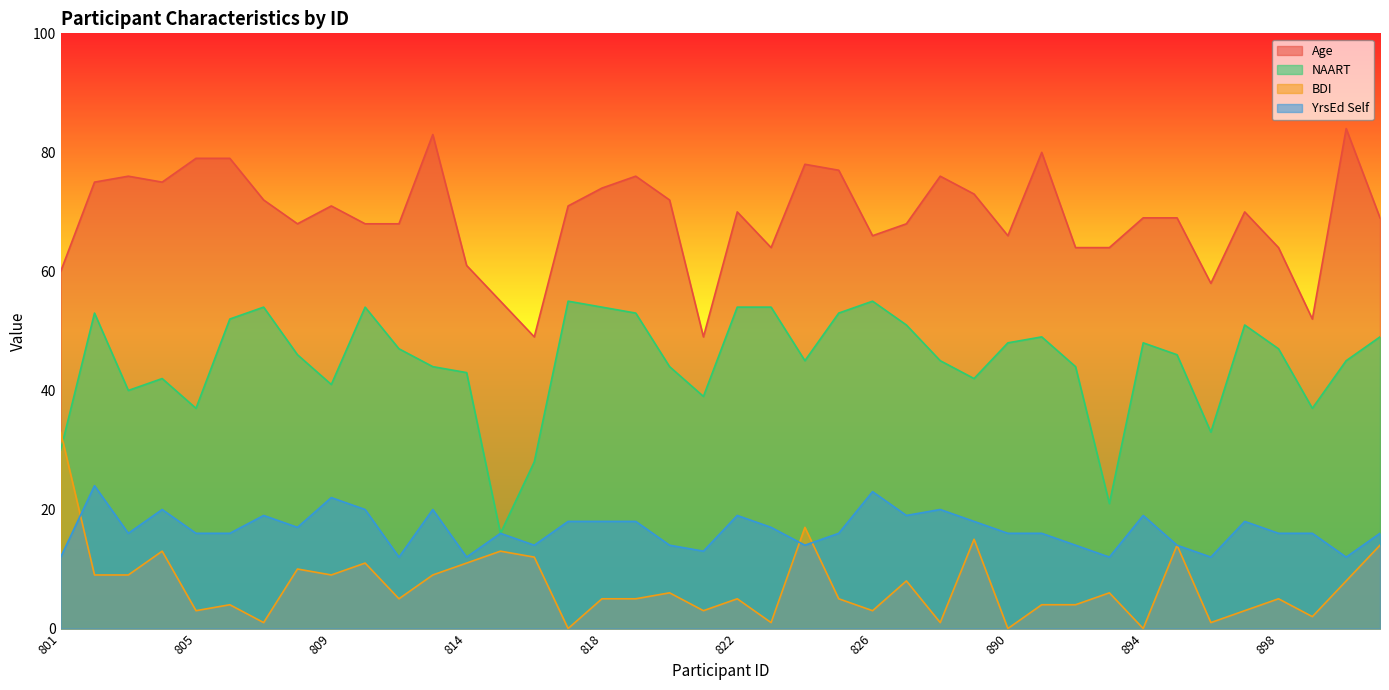

True or false: Age has a value of 52 at 899.

True